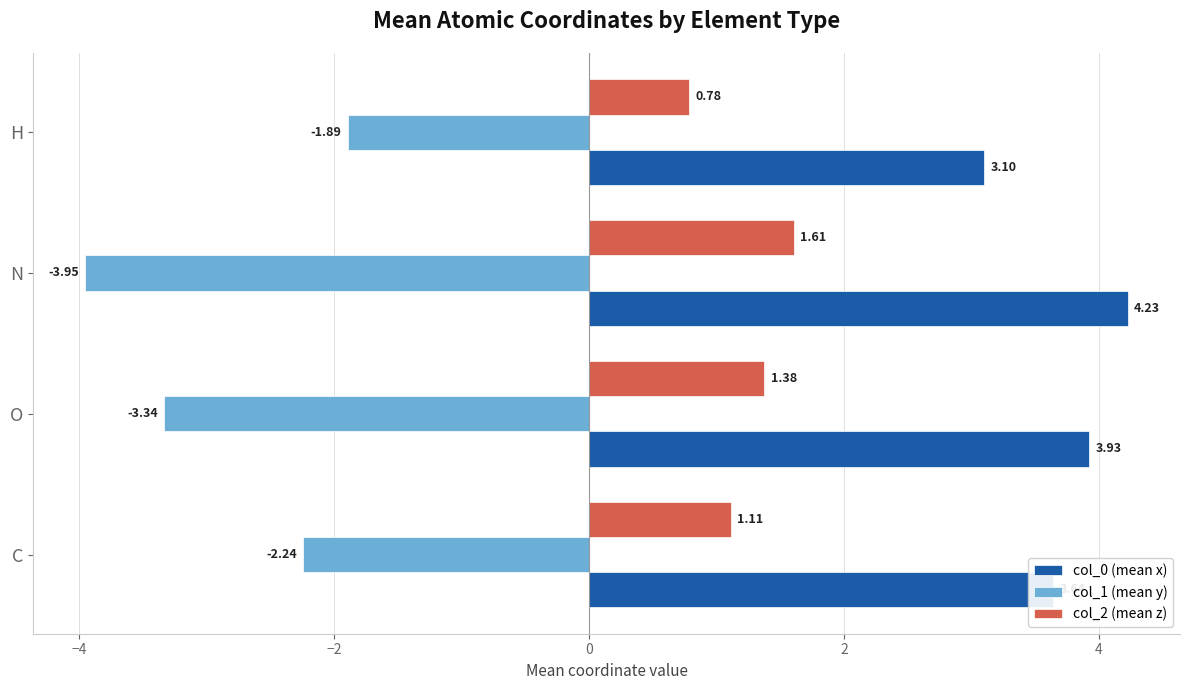

At which category is the sum across all series the highest?

C